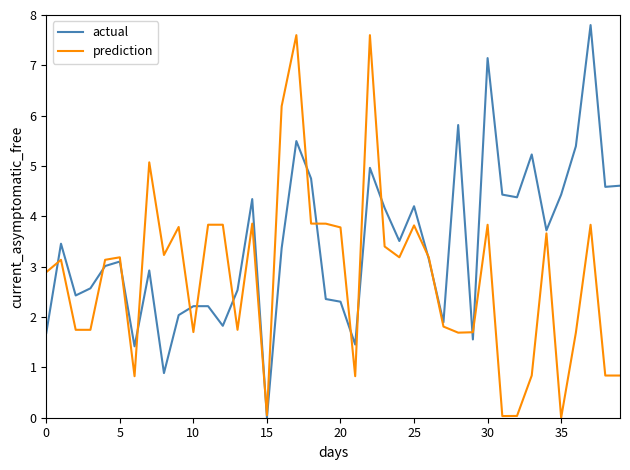

Rank the series by their average value, from highest to lowest.

actual, prediction